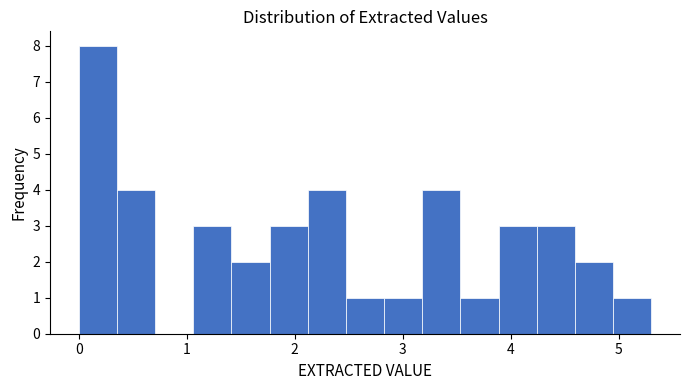

Around what value on the x-axis is the tallest bar? Give the approximate position of its centre, as read against the axis.

0.2